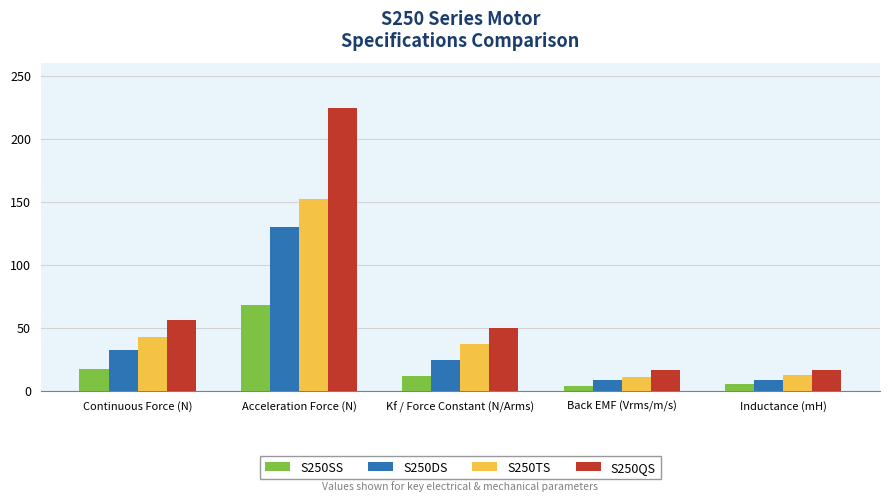

Is the value of S250QS at Inductance (mH) greater than the value of S250TS at Back EMF (Vrms/m/s)?

Yes